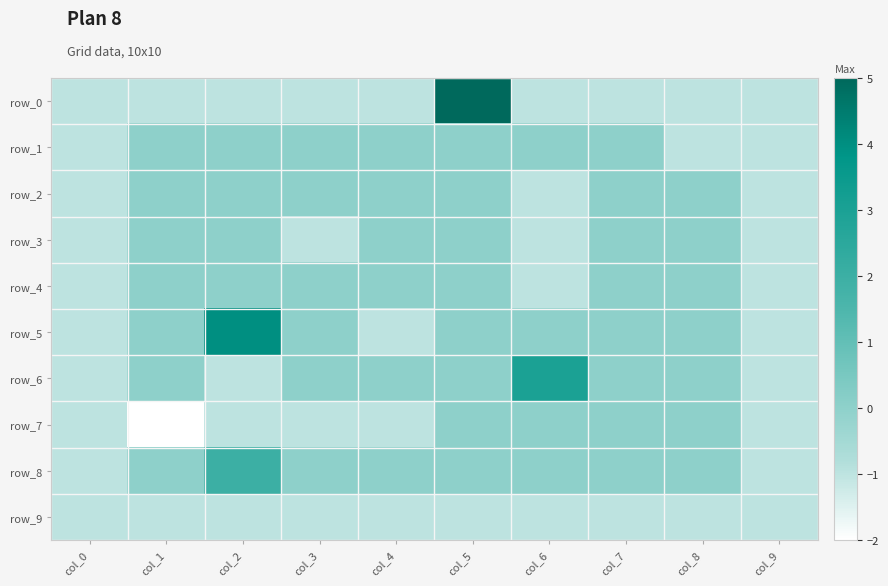

Which series has the widest spread of values?

row_0